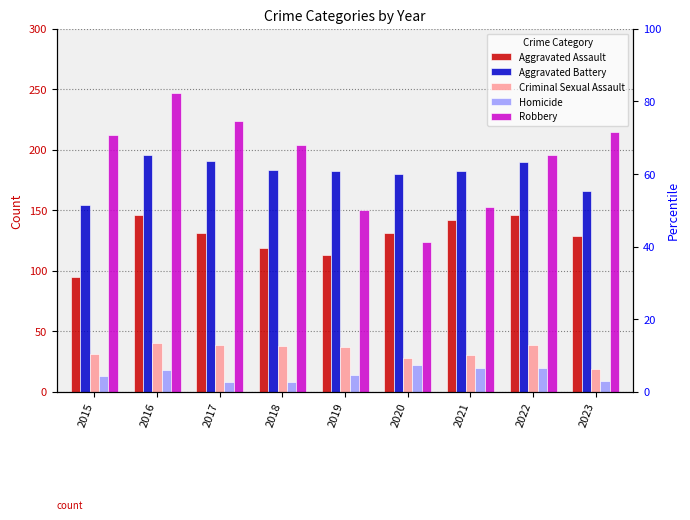

What is the total value across all series at 2016?

647